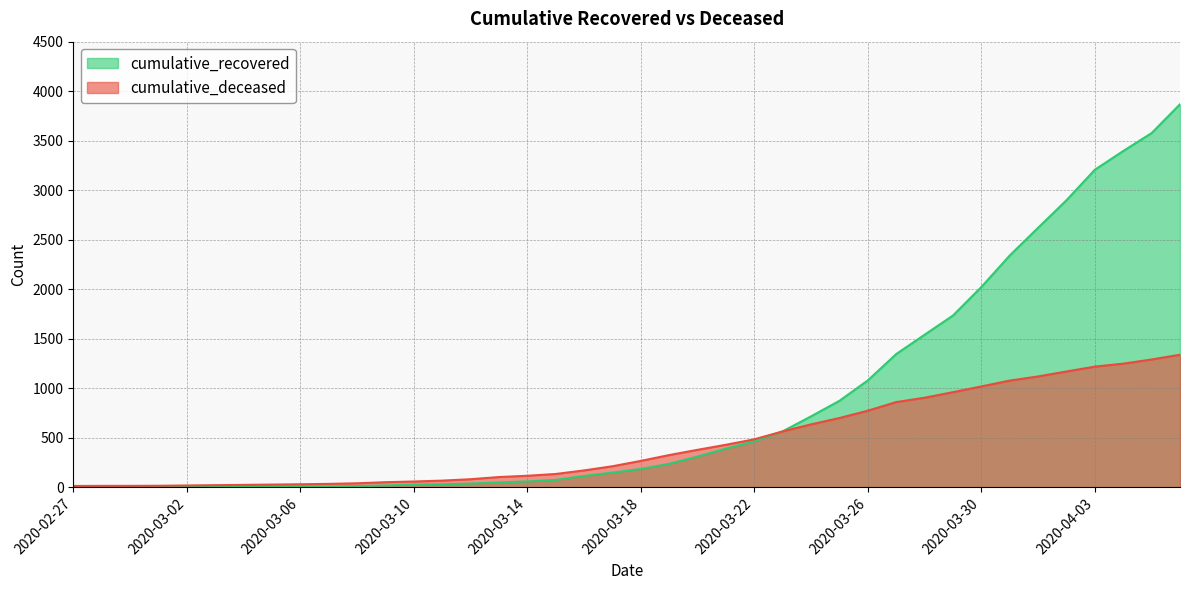

Does the chart have visible grid lines?

Yes